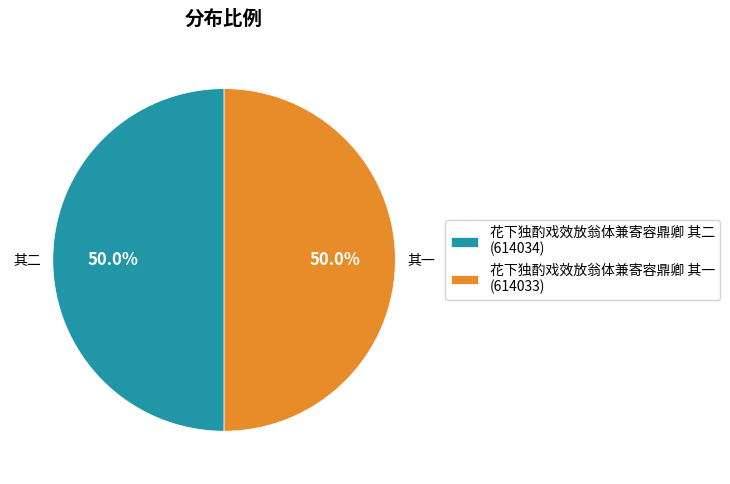

What is the total percentage of 花下独酌戏效放翁体兼寄容鼎卿 其二 (614034) and 花下独酌戏效放翁体兼寄容鼎卿 其一 (614033)?

100.0%